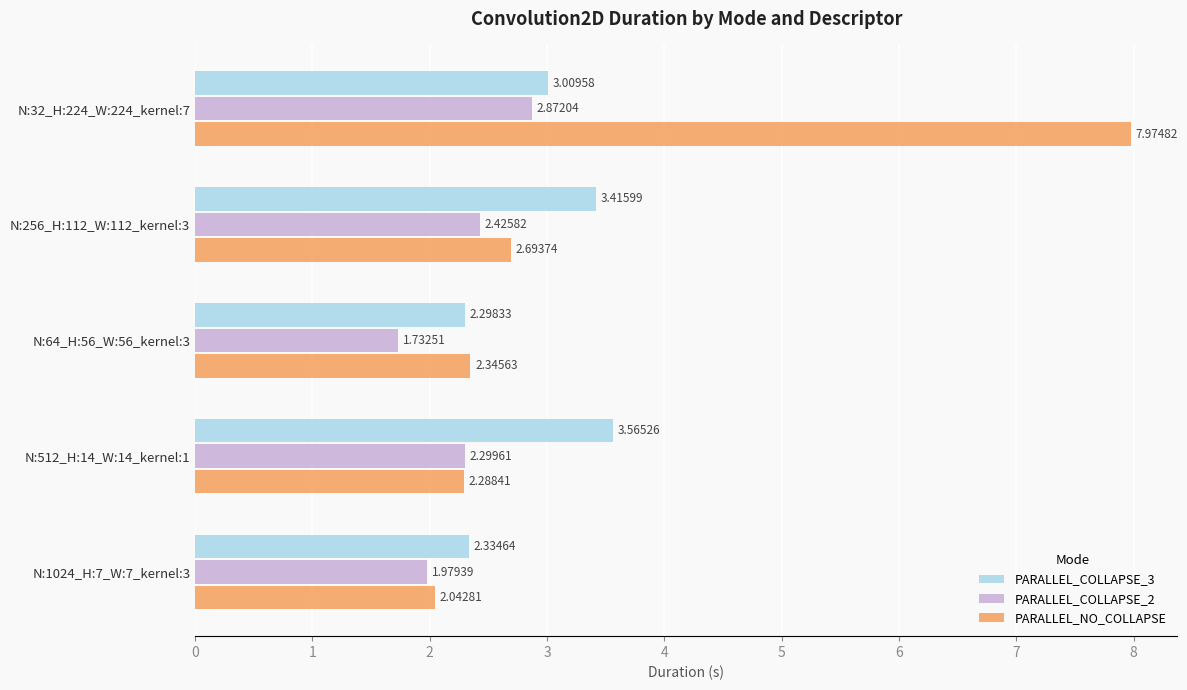

What is the total value across all series at N:256_H:112_W:112_kernel:3?

8.5